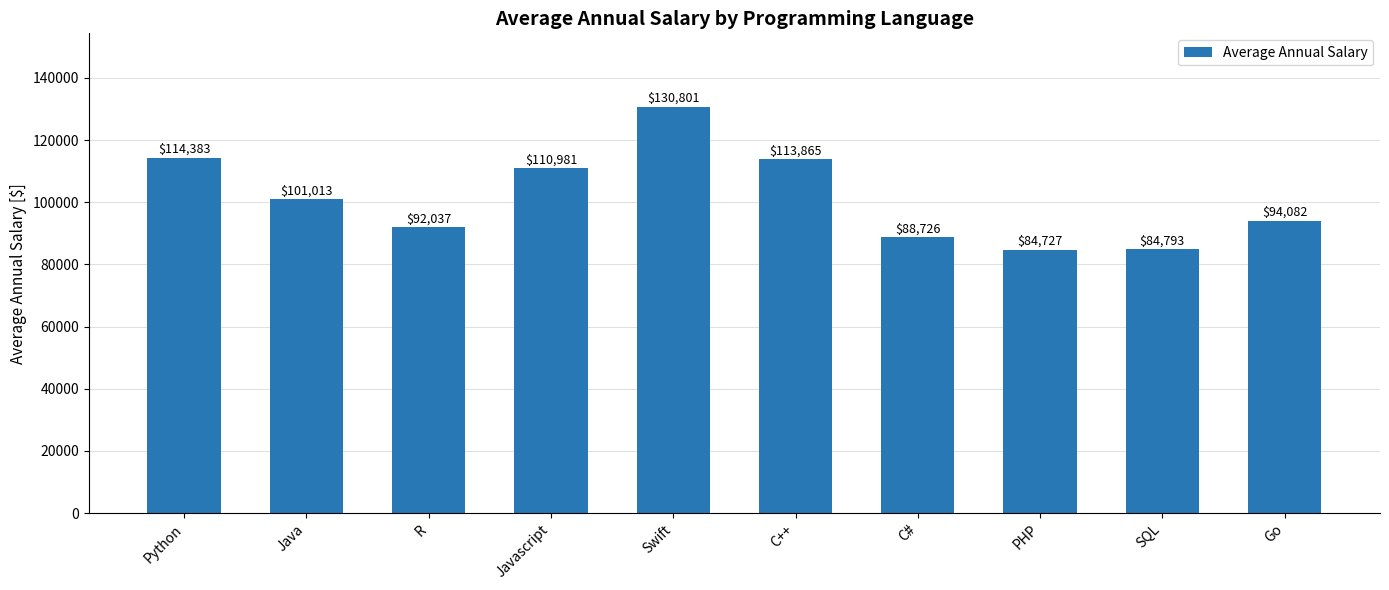

At which label is the value closest to 107764?

Javascript